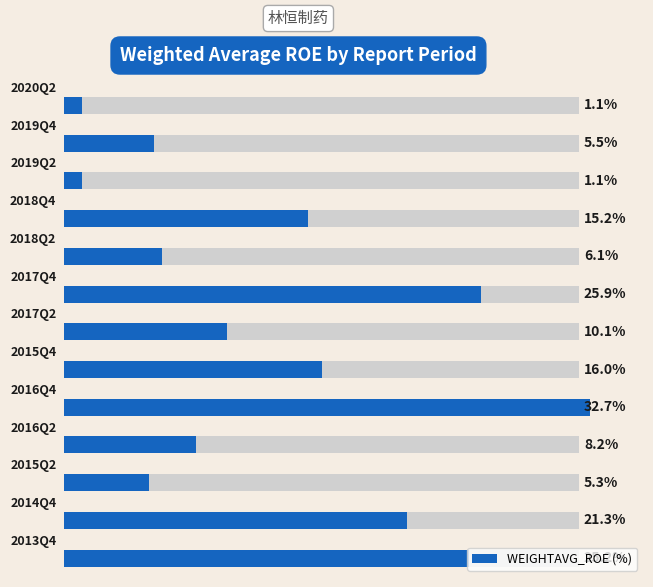

Between 40 and 11, which is larger?

40